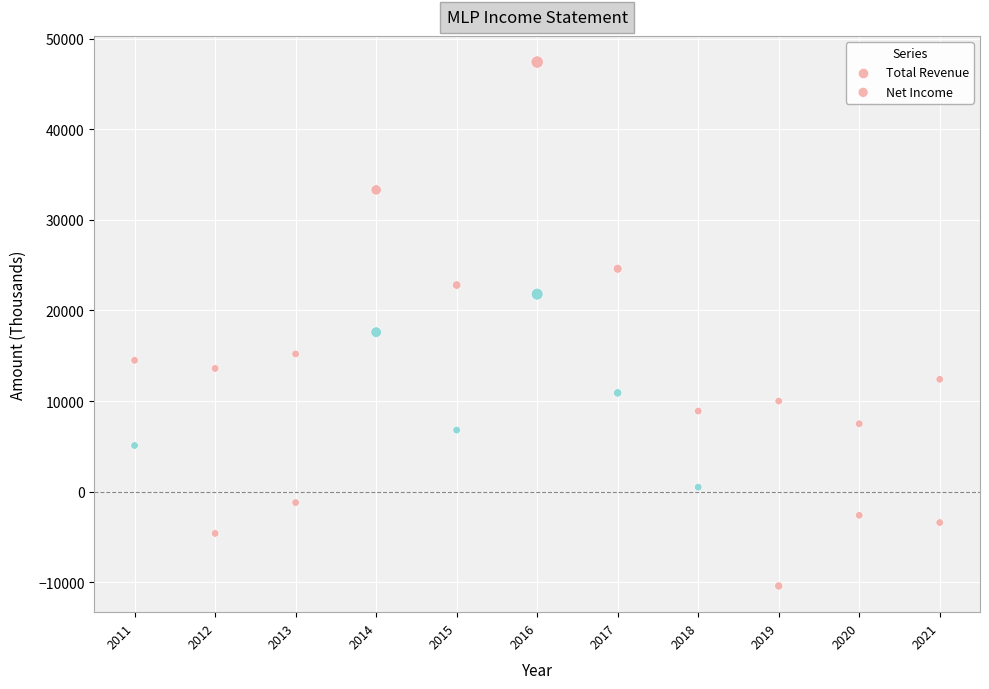

How many points are shown in the scatter plot?

22